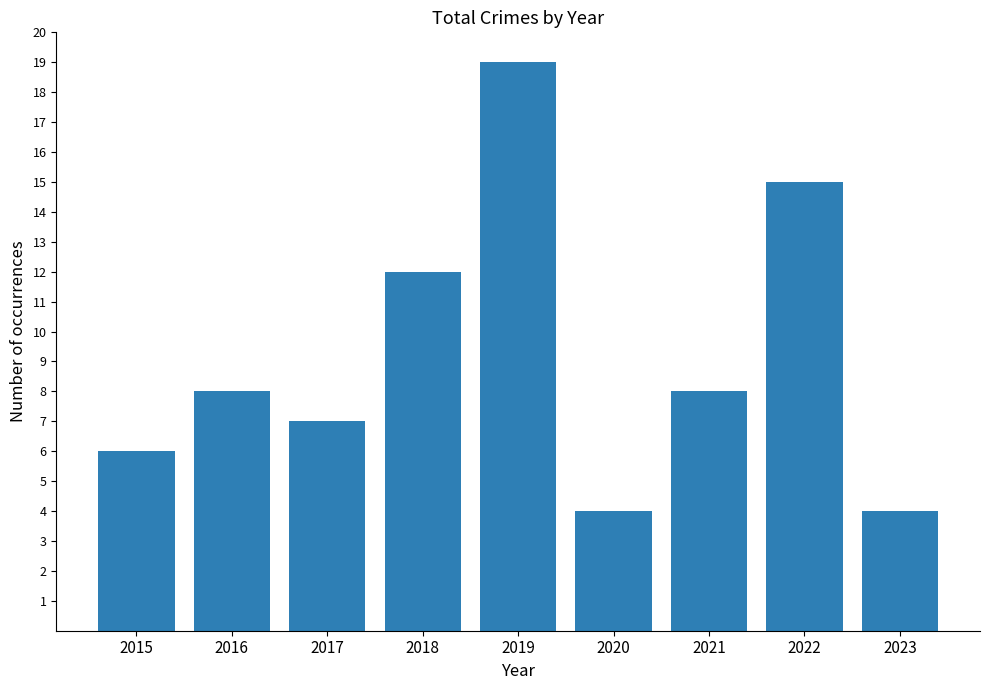

What is the minimum value shown in the chart?

4